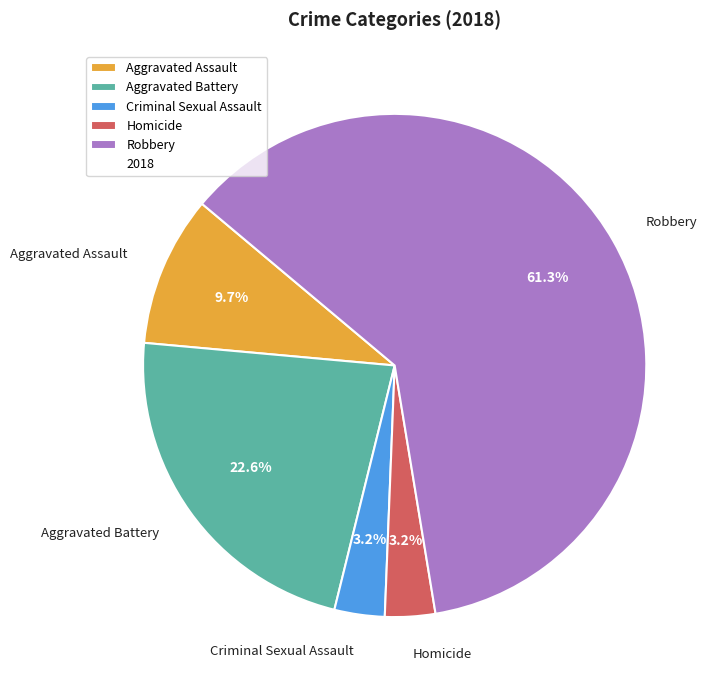

The Robbery slice represents 71% of the pie. True or false?

False